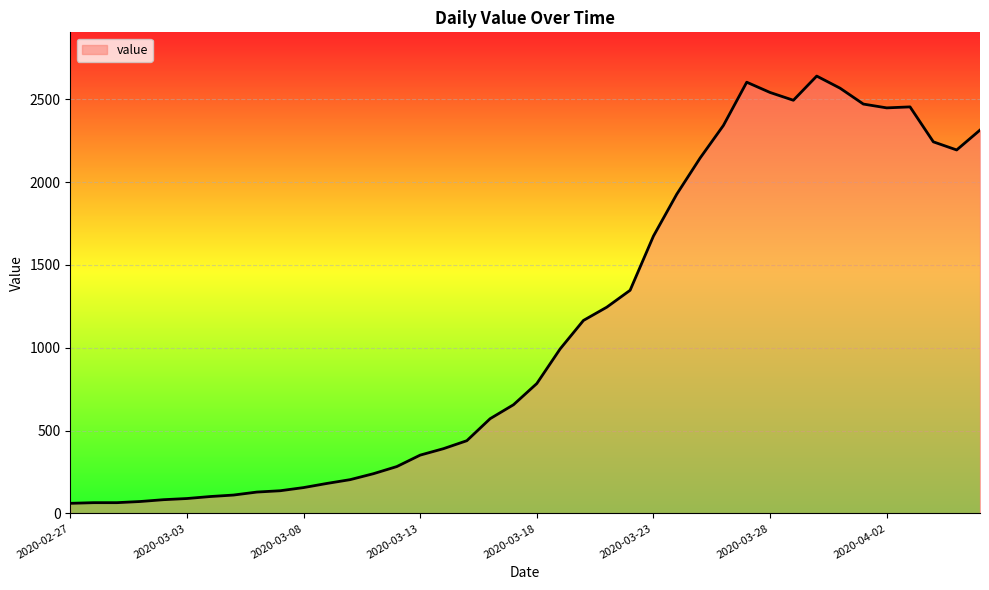

What is the maximum value shown in the chart?

2640